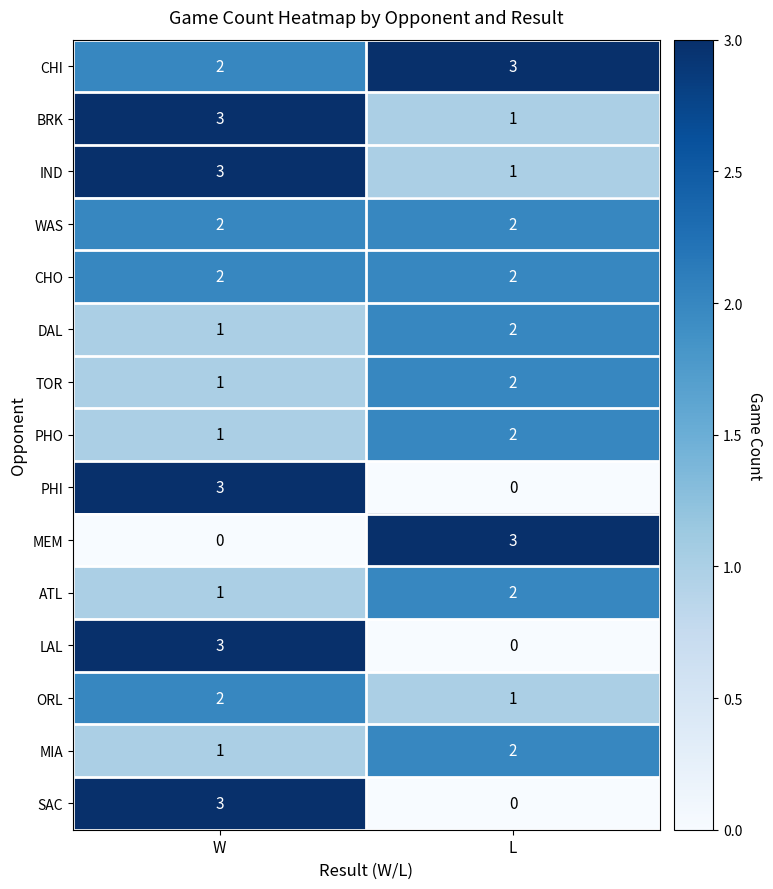

What is the difference between the maximum and minimum values in the PHI series?

3